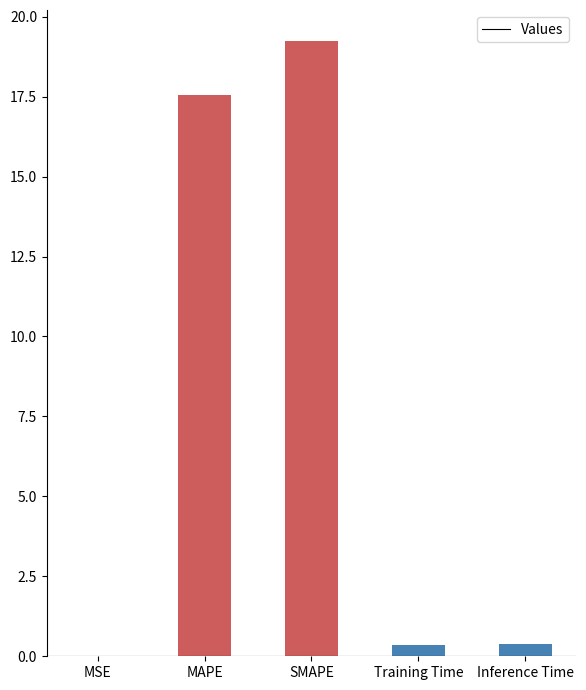

What is the ratio of the value at SMAPE to the value at MAPE?

1.1